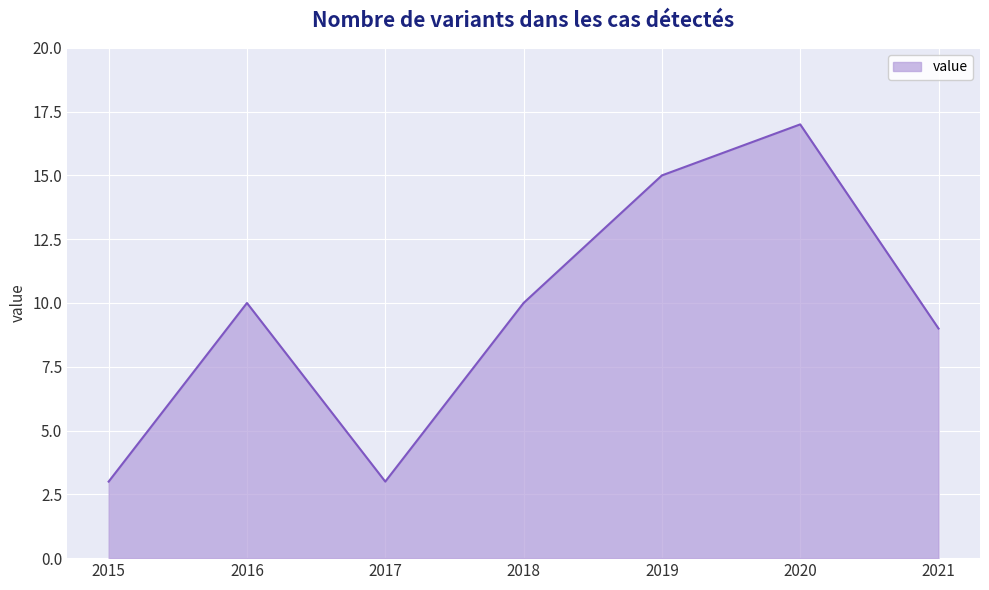

What is the ratio of the value at 2019 to the value at 2020?

0.9